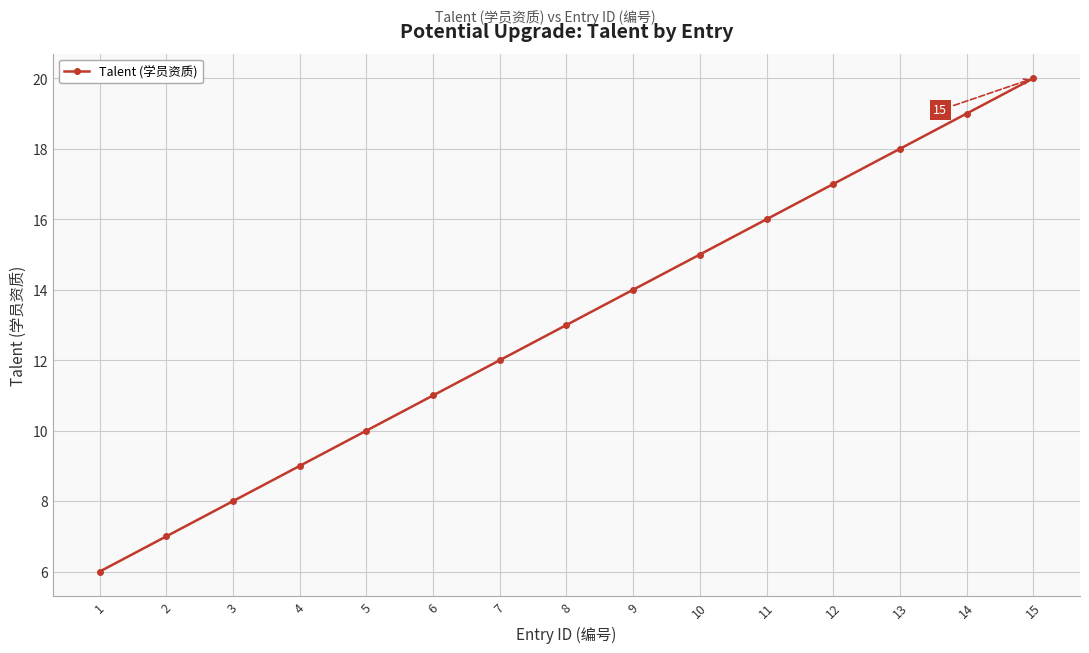

What is the difference between the values at 12 and 3?

9